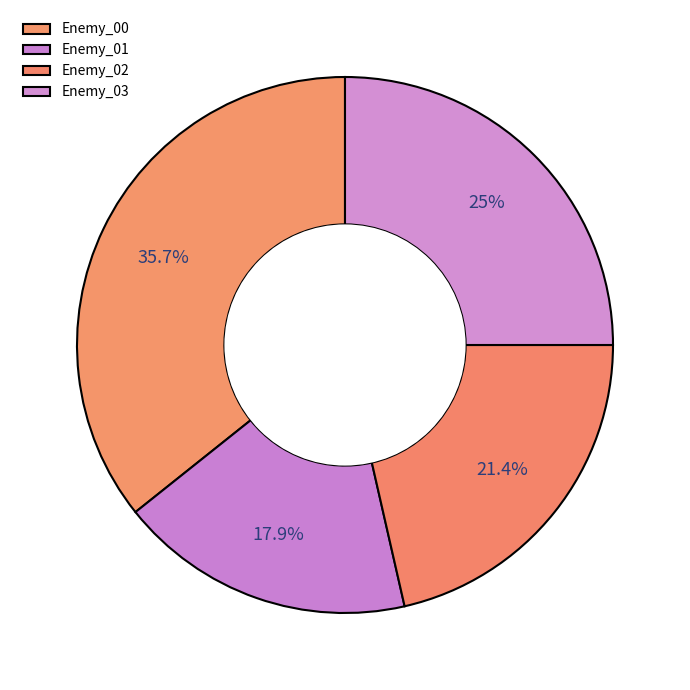

Rank the categories by value from lowest to highest.

Enemy_01, Enemy_02, Enemy_03, Enemy_00